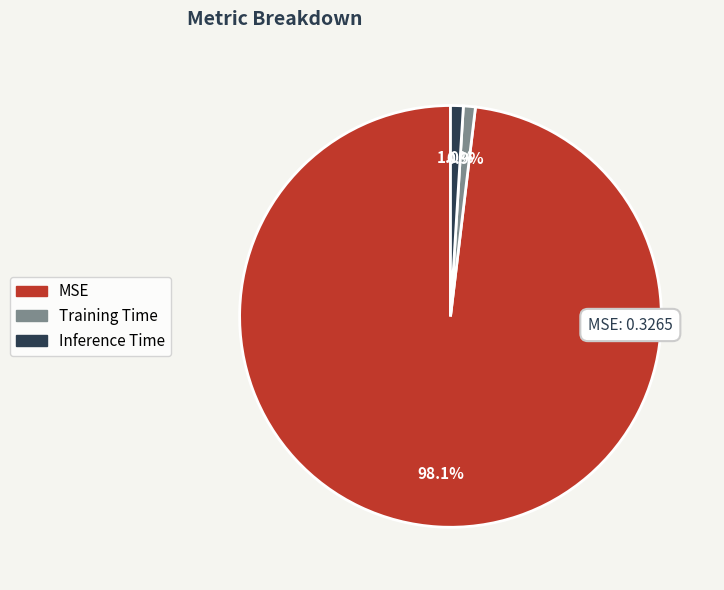

Is there any slice that represents more than half of the pie?

Yes